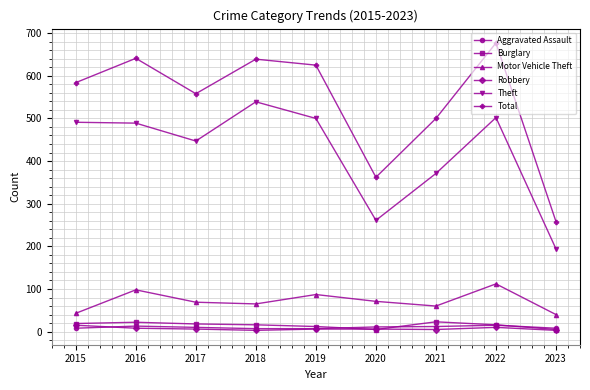

Which series has the largest total across all categories?

Total